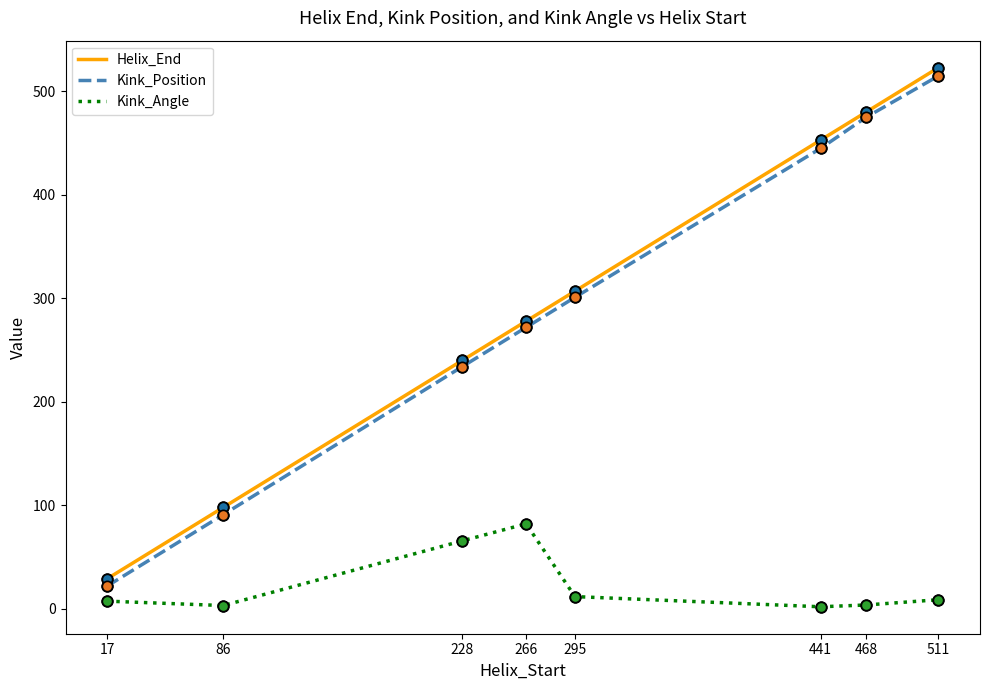

Which series has the largest total across all categories?

Helix_End